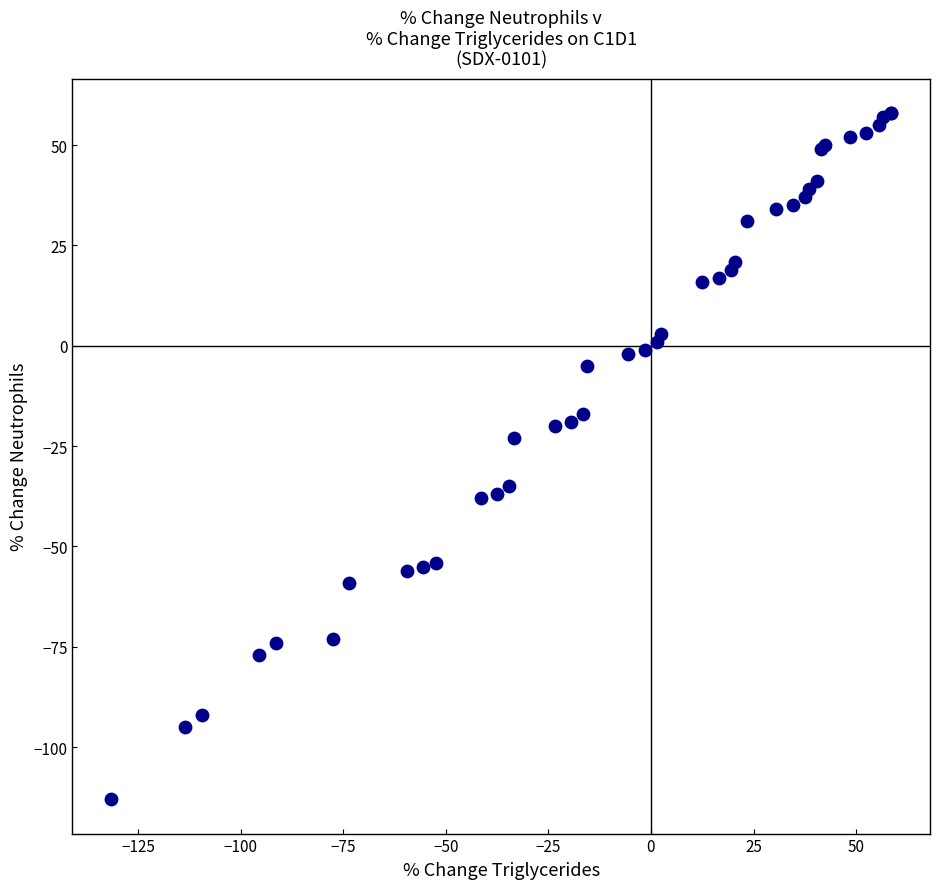

What Y value in the scatter plot is closest to -27?

-23